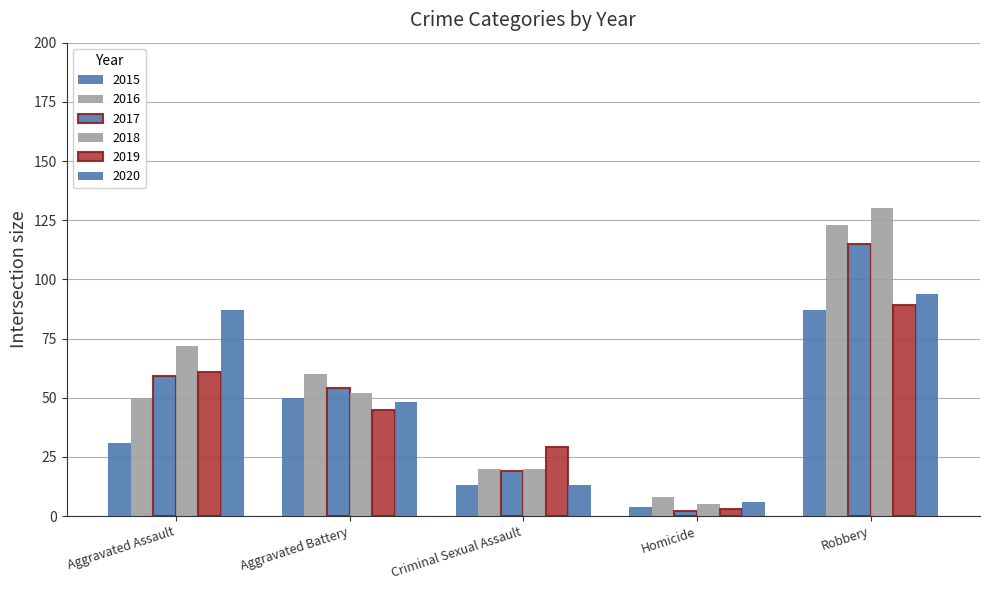

How many series are shown in this chart?

6